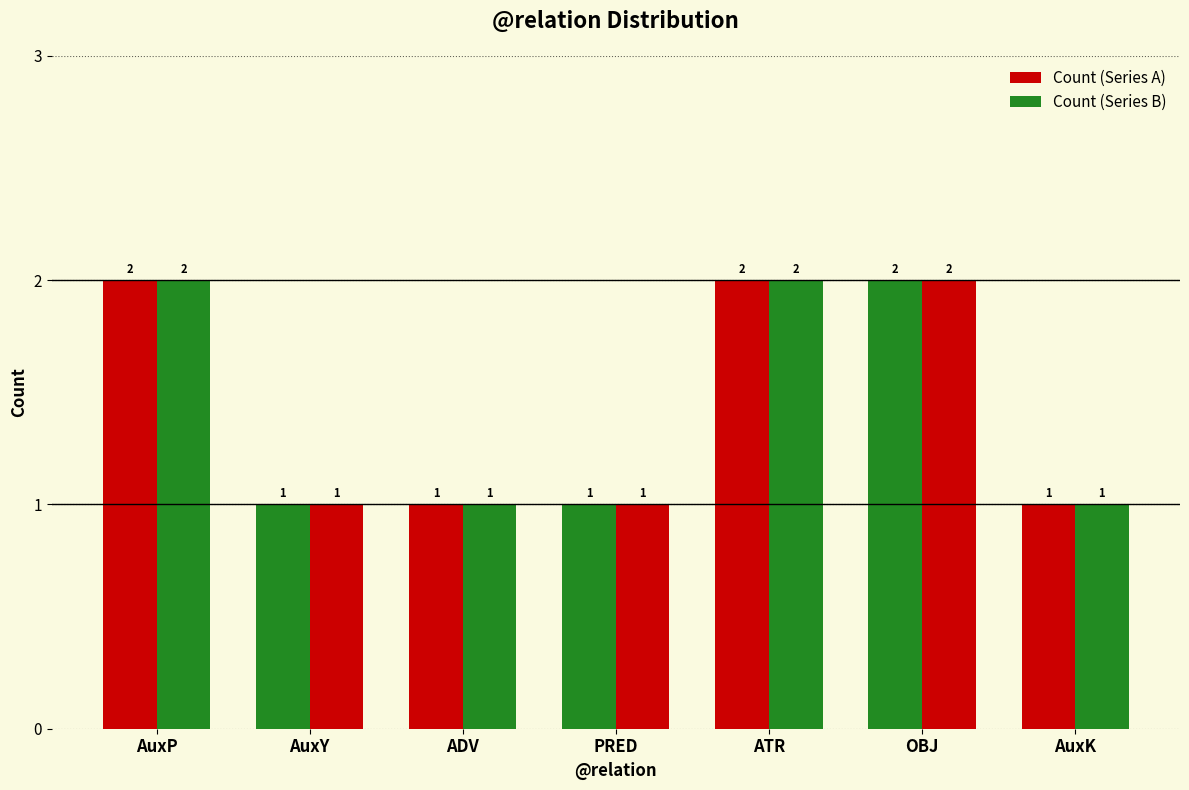

How many bars are there in each group?

2